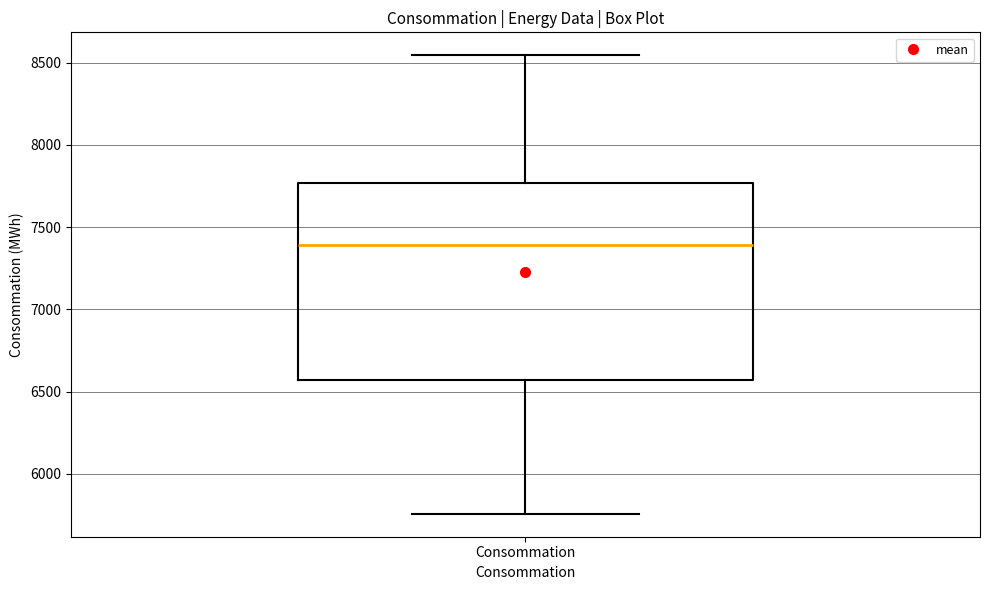

Read this box plot against the y-axis: the position of the median line, the range covered by the box, and the ends of both whiskers. The values are not printed on the chart, so give them approximately, as read against the axis.

median 7400, box 6550 to 7750, whiskers 5750 to 8550